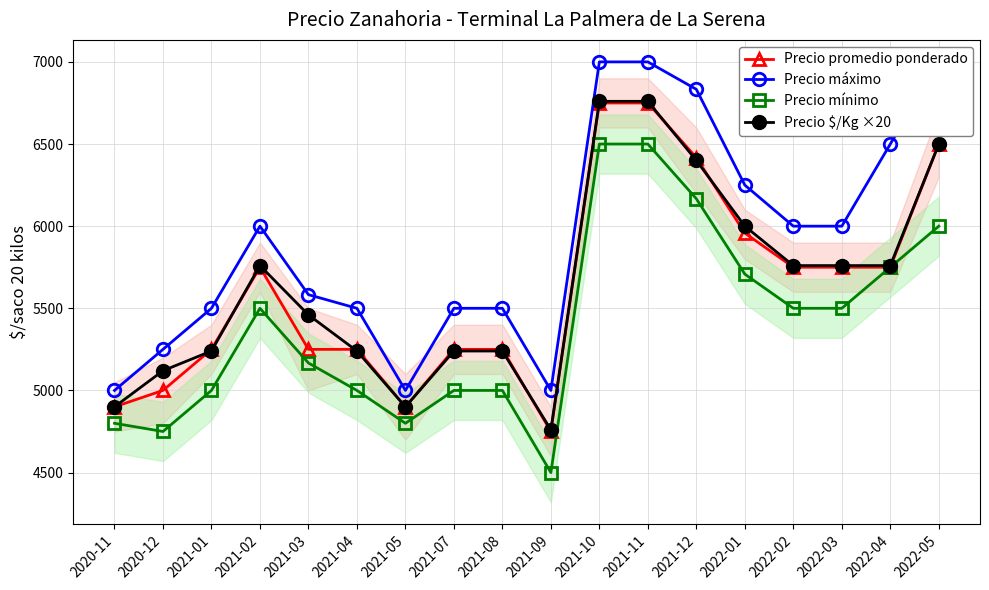

Count the number of categories in the chart.

18